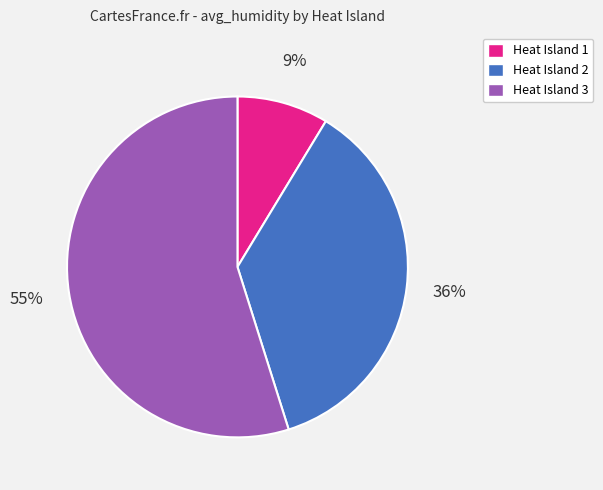

How many slices are in this pie chart?

3